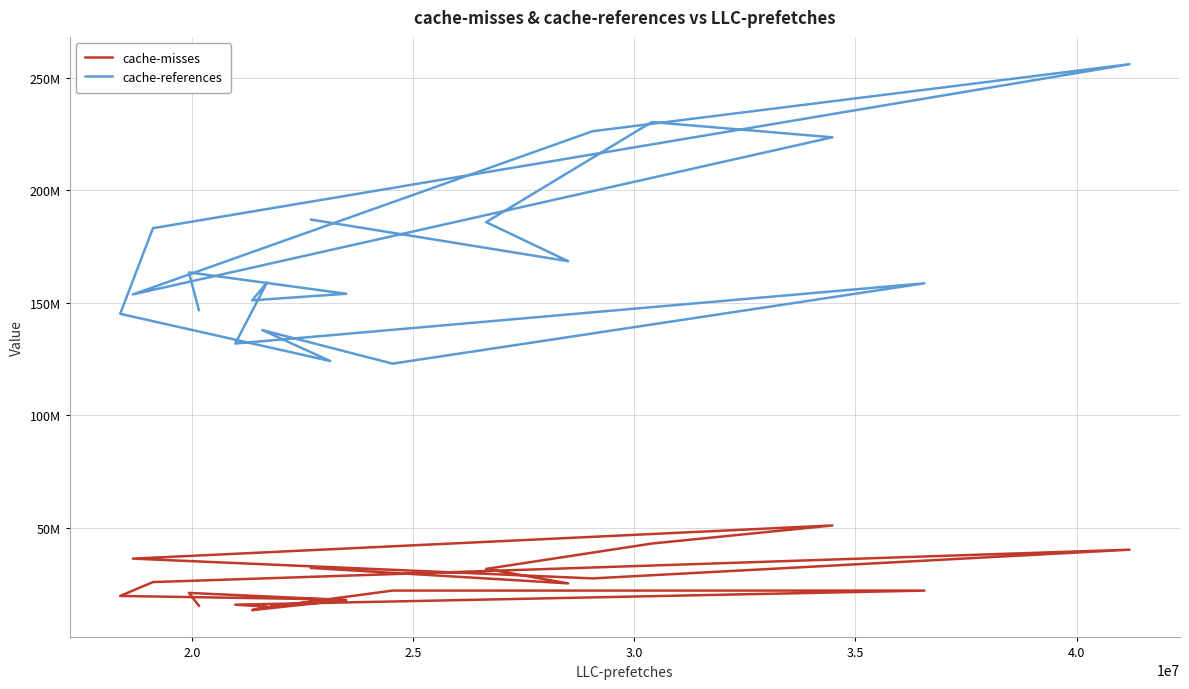

True or false: cache-references and cache-misses intersect in this chart.

False